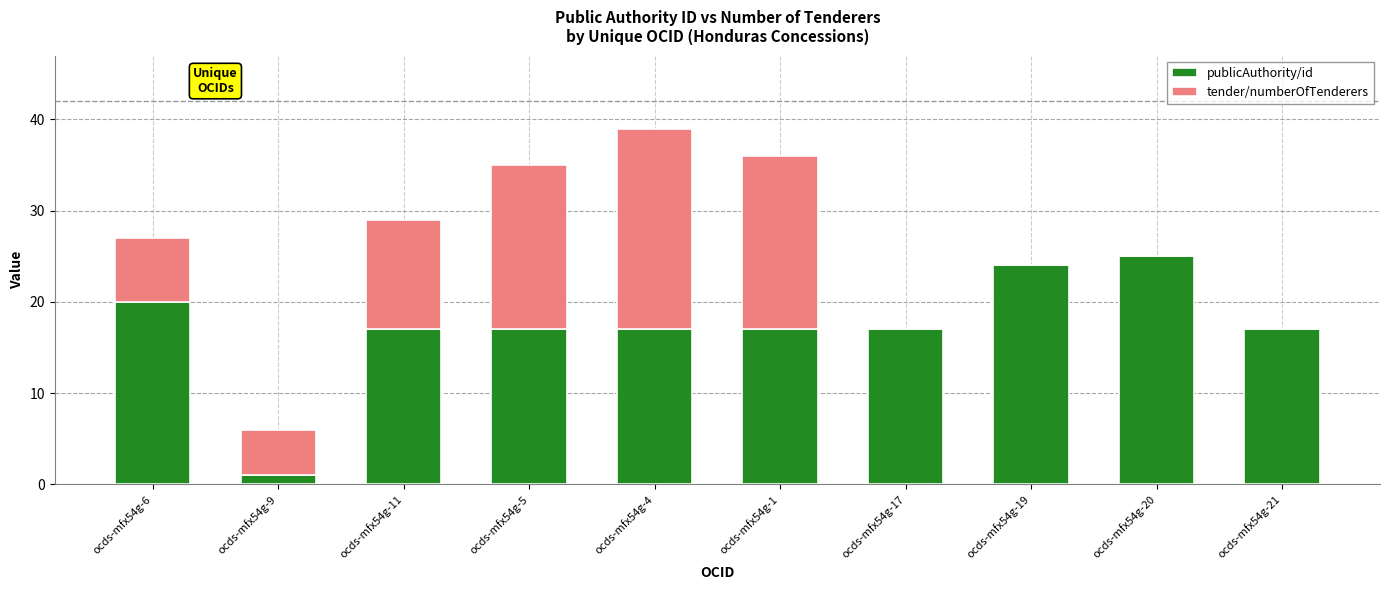

Count the number of data series in this chart.

2